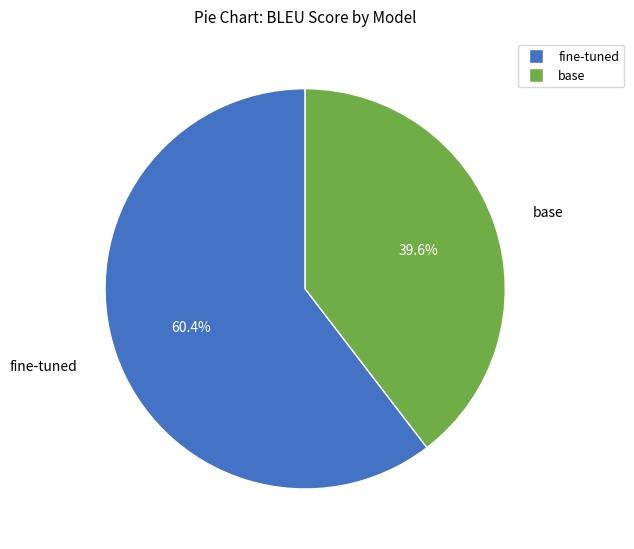

Rank the categories by value from lowest to highest.

base, fine-tuned